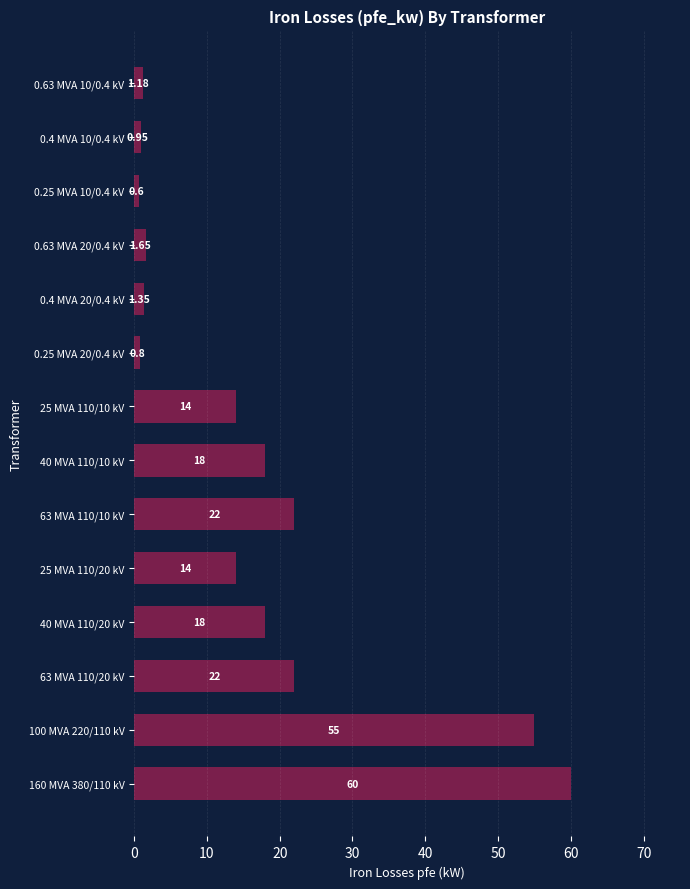

Between 63 MVA 110/10 kV and 0.25 MVA 10/0.4 kV, which is larger?

63 MVA 110/10 kV